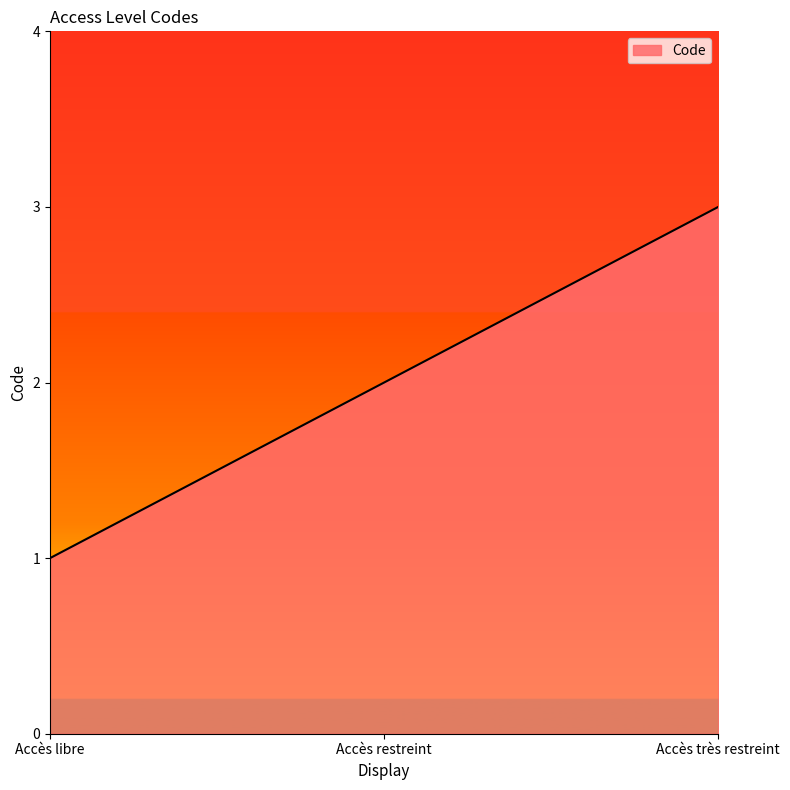

Reading right to left, list all the values displayed in this chart.

3	2	1